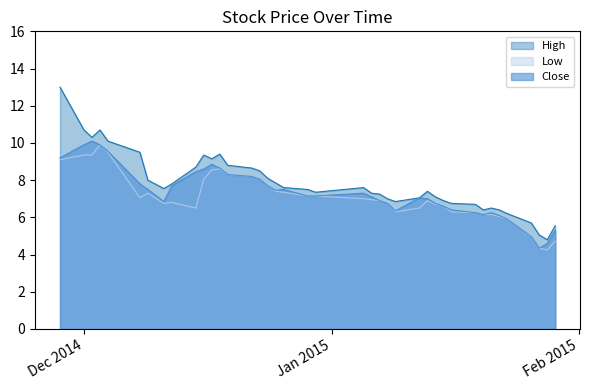

What is the difference between the Low values at 2015-01-05 and 2015-01-14?

0.3